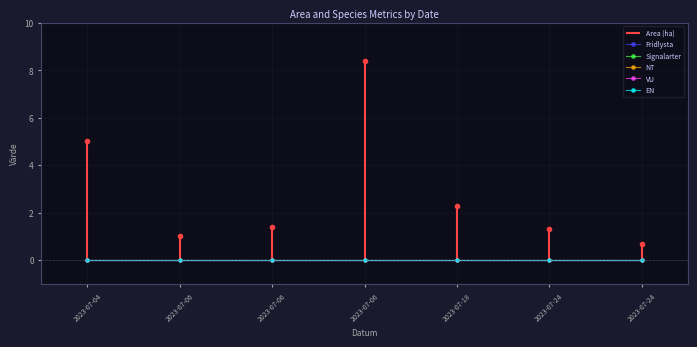

True or false: VU and EN intersect in this chart.

False